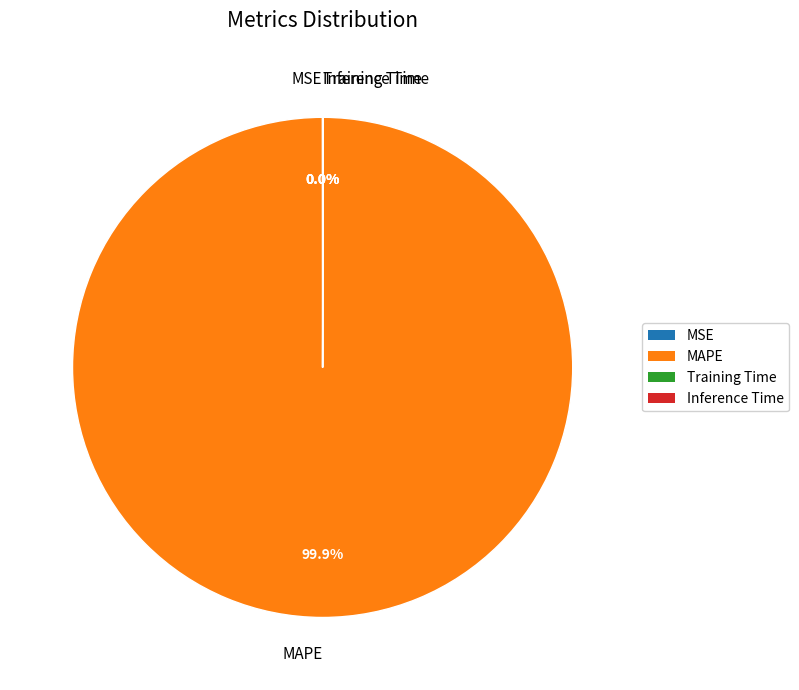

Is there a majority slice in this chart?

Yes